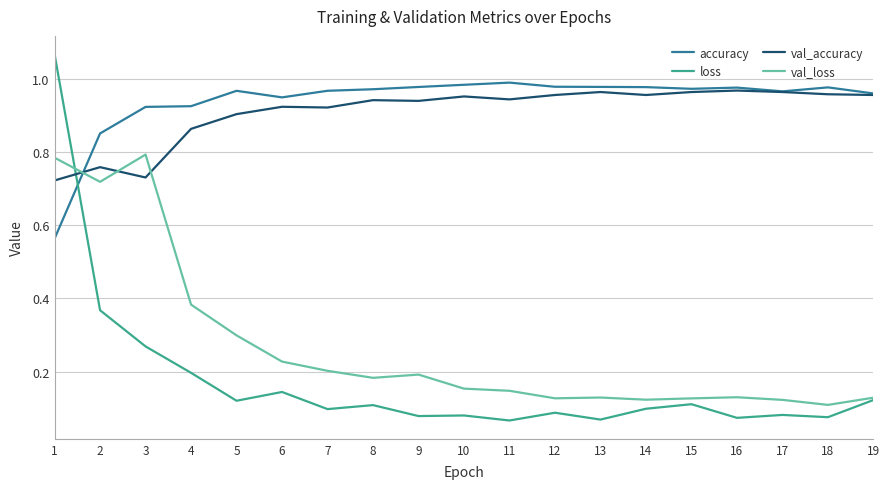

Is it true that val_accuracy equals 1.0 at 15?

True